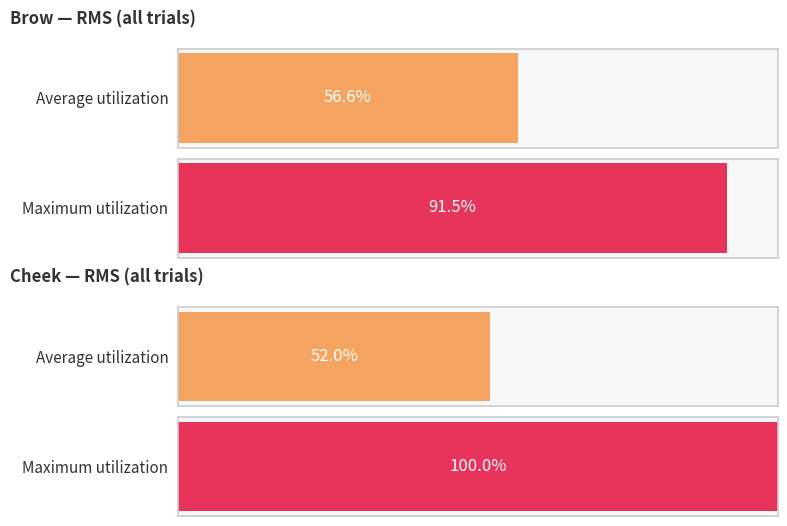

Which series has the largest range (max minus min)?

Cheek RMS